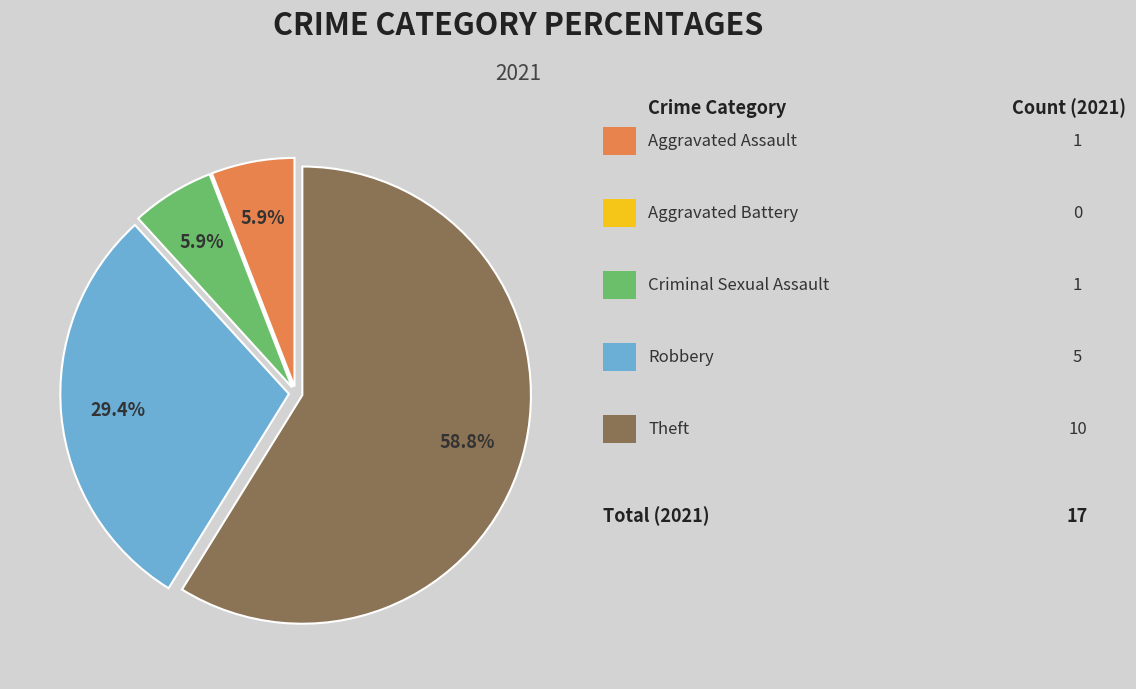

Does any single category account for the majority?

Yes